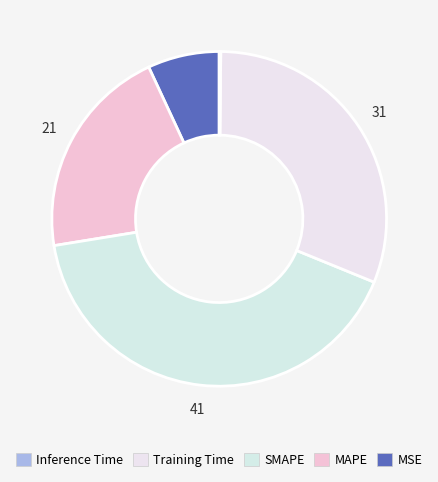

Is there any slice that represents more than half of the pie?

No